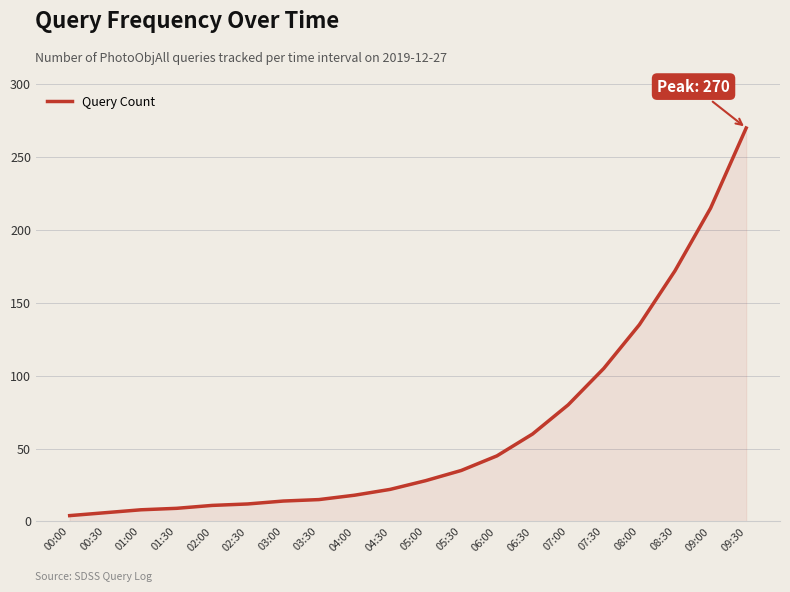

What position from the right is 01:30?

17